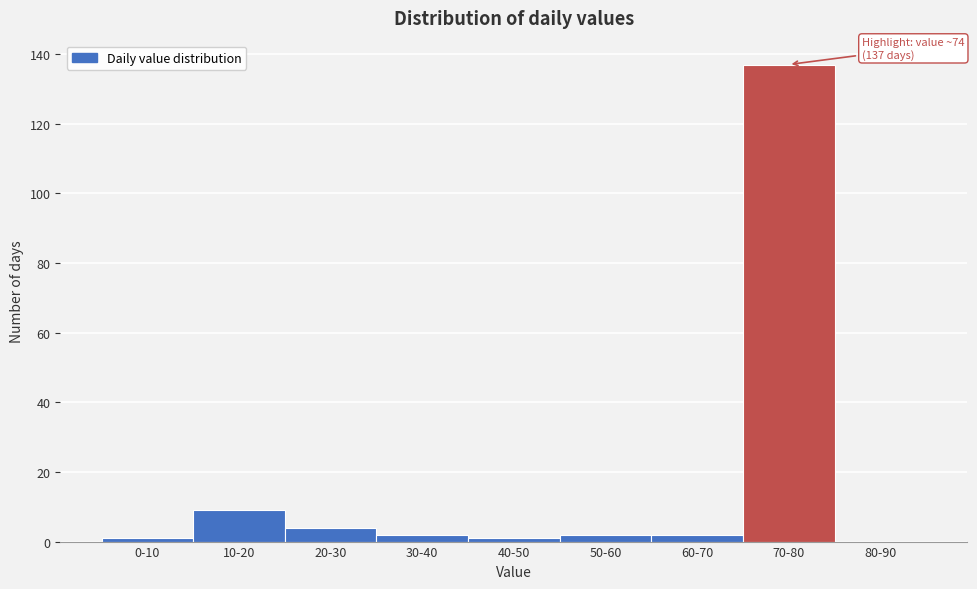

Reading right to left, what are all the values shown in this chart?

80-90=0	70-80=137	60-70=2	50-60=2	40-50=1	30-40=2	20-30=4	10-20=9	0-10=1